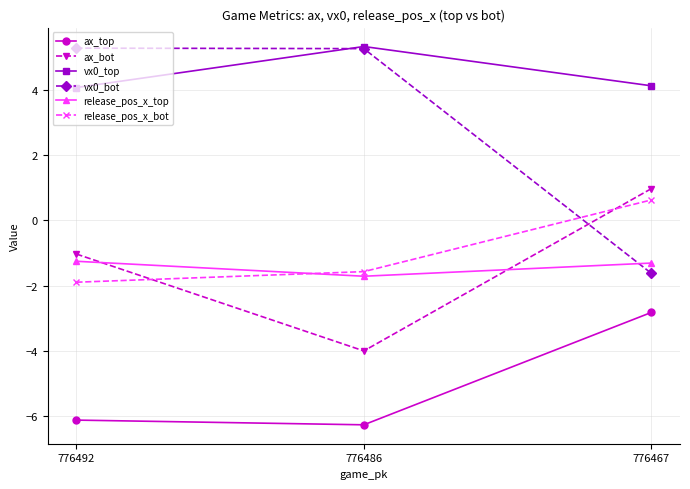

What is the smallest value displayed?

-6.3